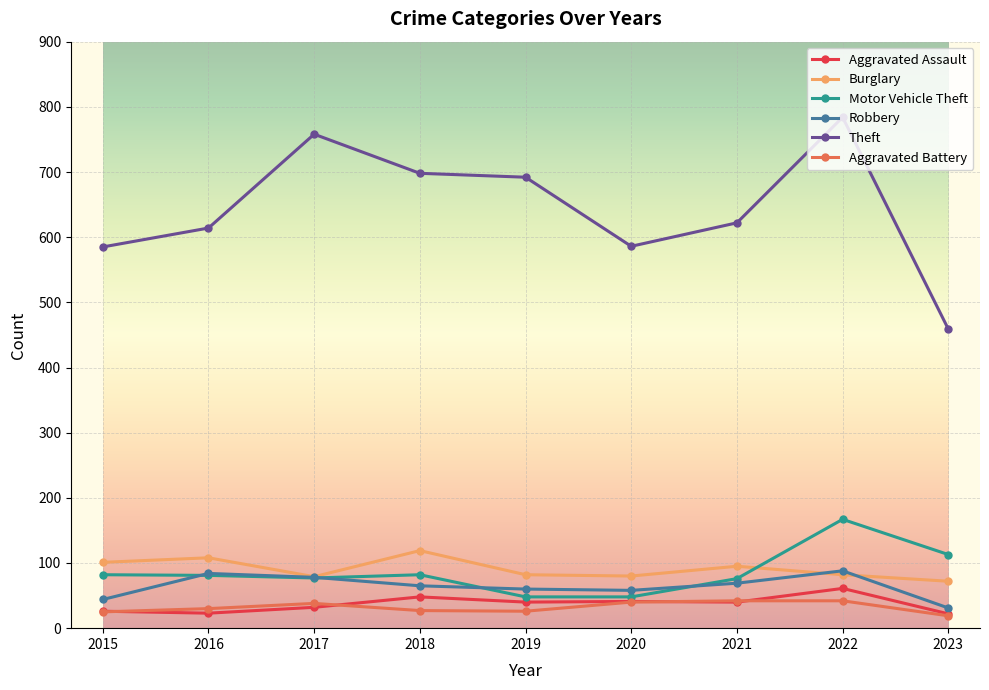

What is the difference between the maximum and minimum values in the Aggravated Assault series?

39